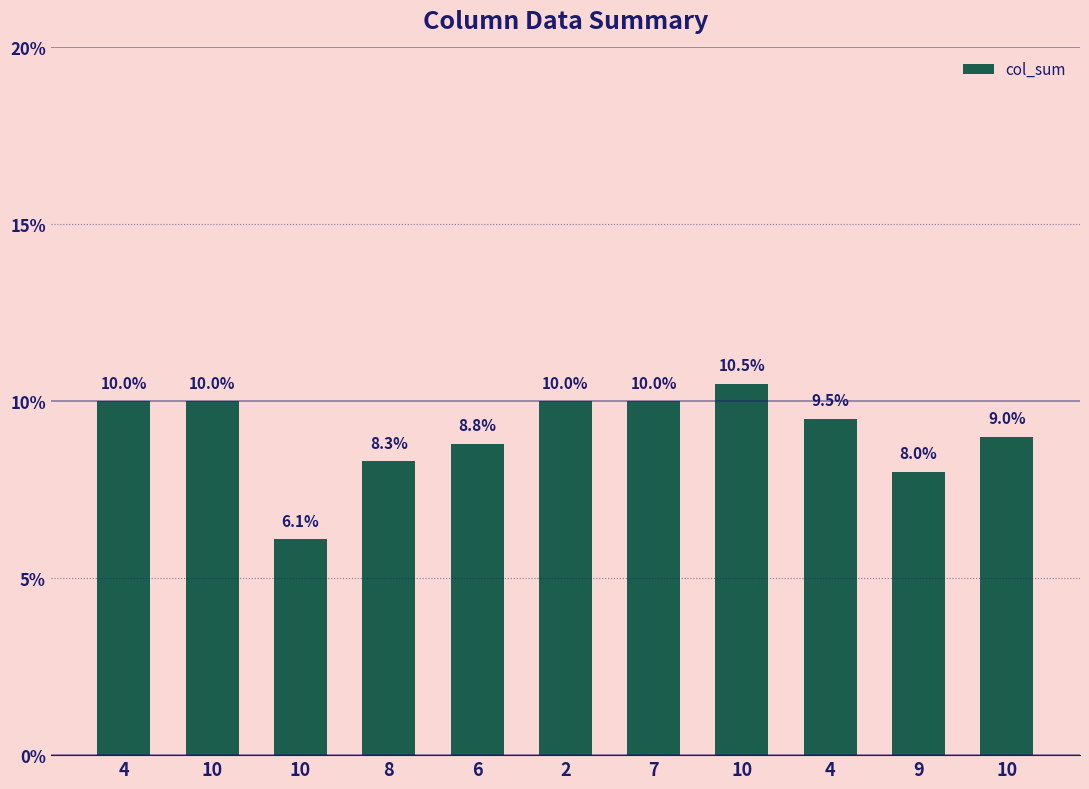

Where is the data nearest to the value 8?

9